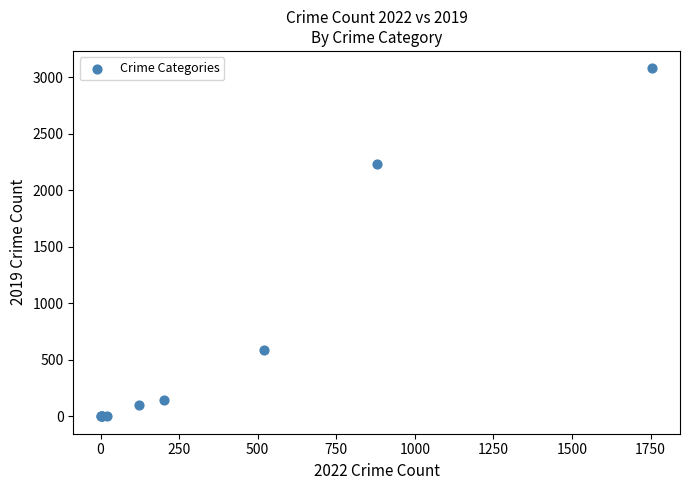

What Y value in the scatter plot is closest to 1540?

2230